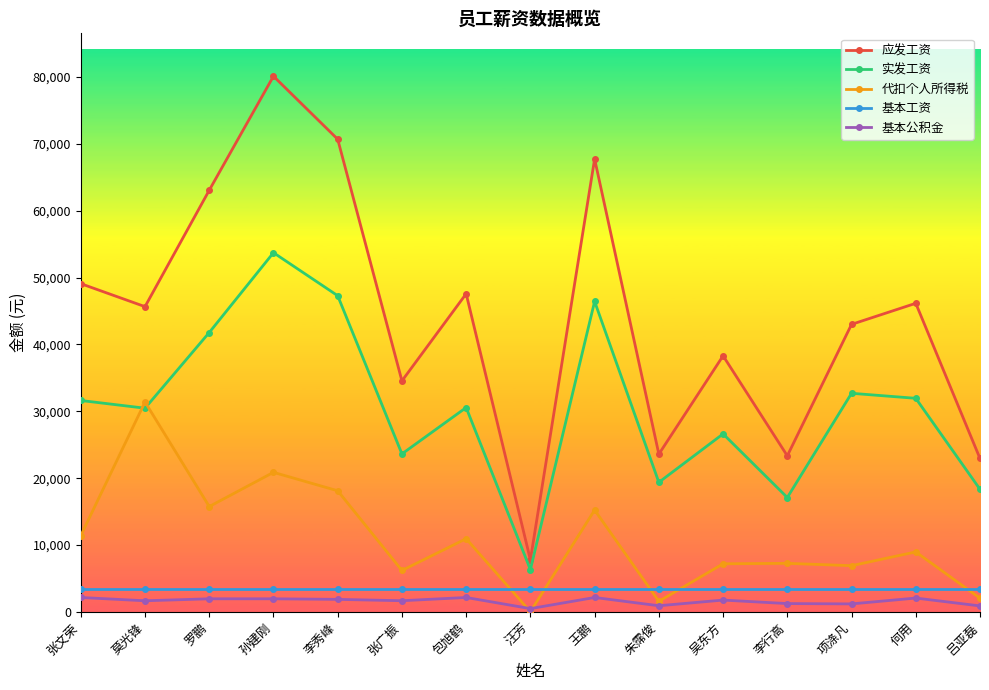

What is the value of the 代扣个人所得税 point at the 13th from the left?

6925.3